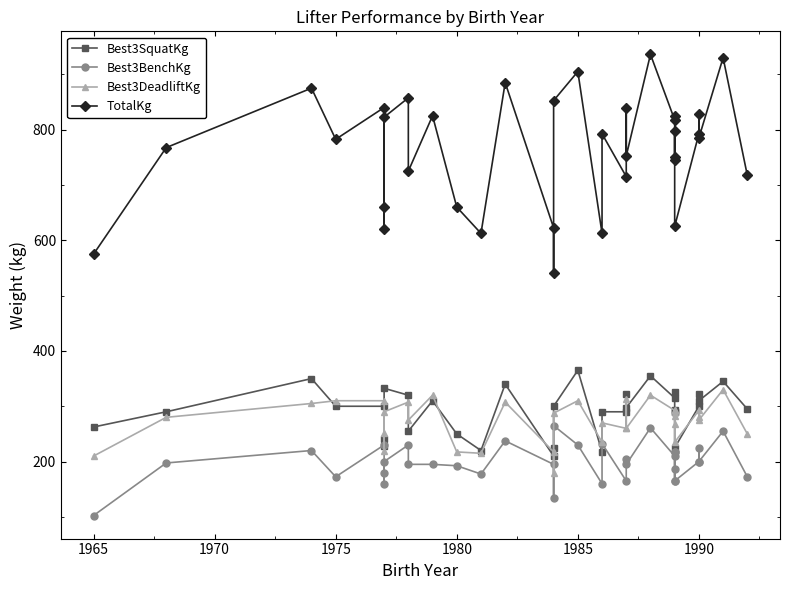

What is the lowest value of the Best3BenchKg series?

102.5